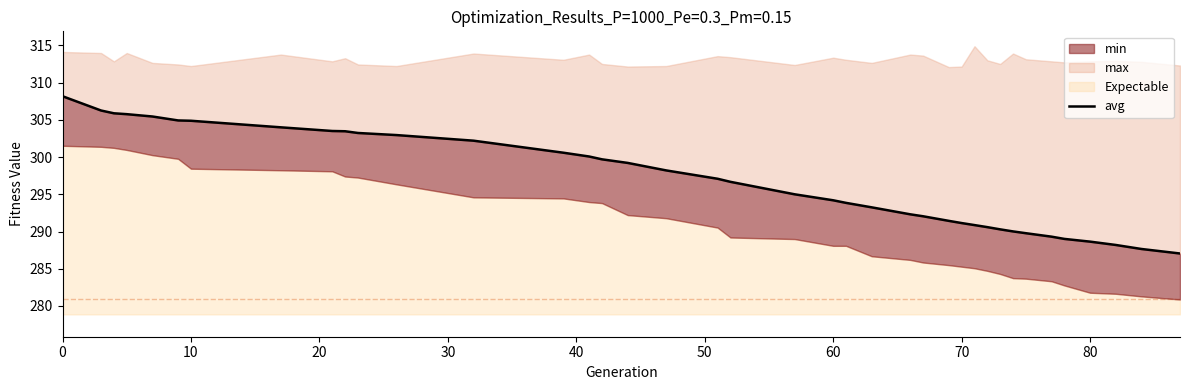

True or false: there are more than 2 points higher than both neighbors.

False